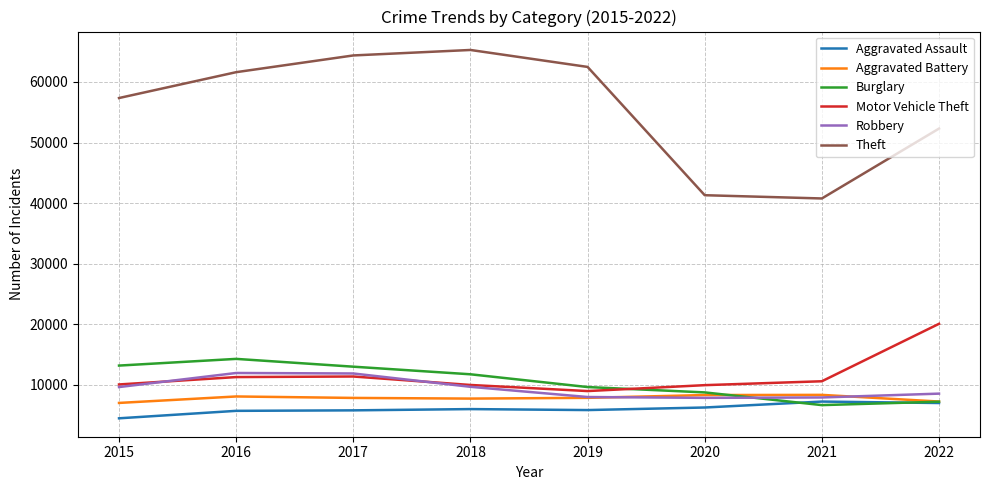

Is this an area chart (filled region under the line)?

No